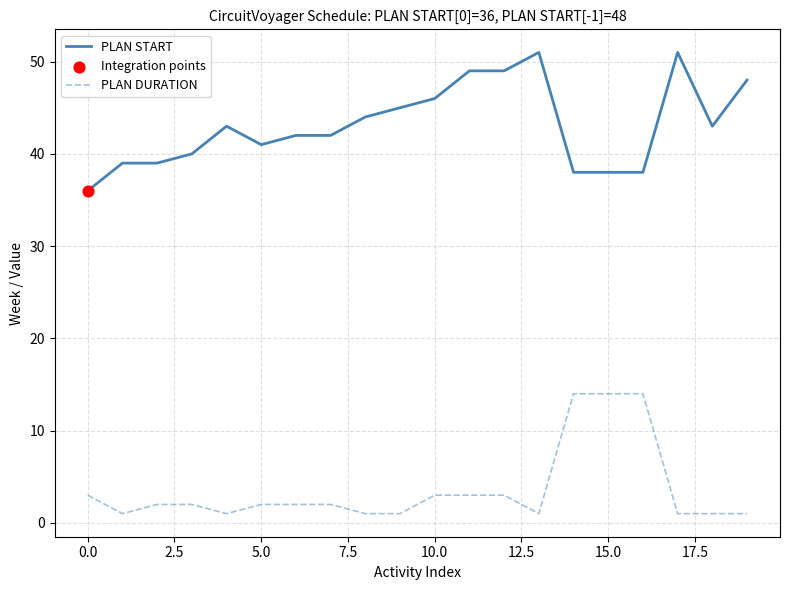

At how many categories does at least one series exceed 10?

20